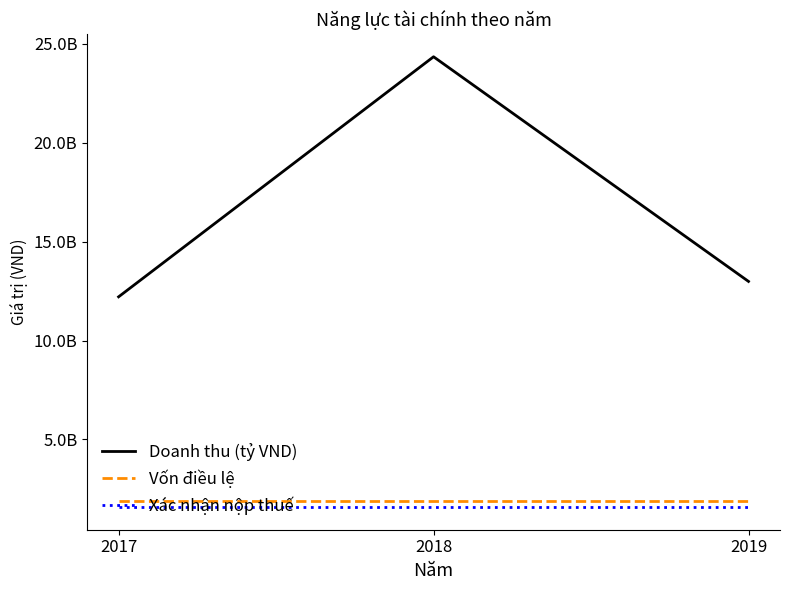

What is the total value across all series at 2018?

27814206862